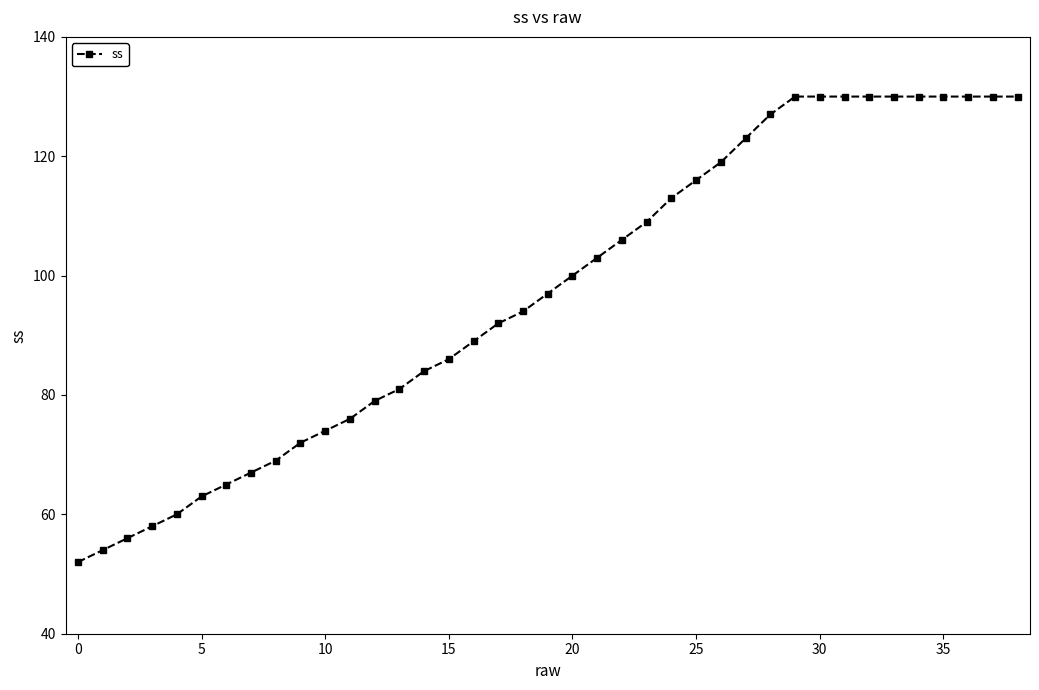

What is the greatest value displayed?

130